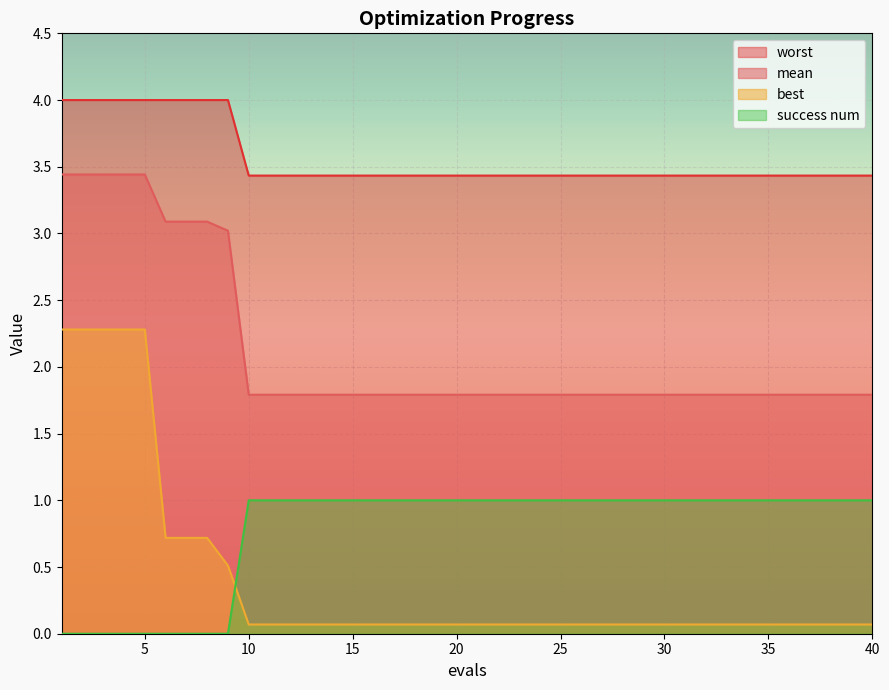

True or false: mean and success num intersect in this chart.

False